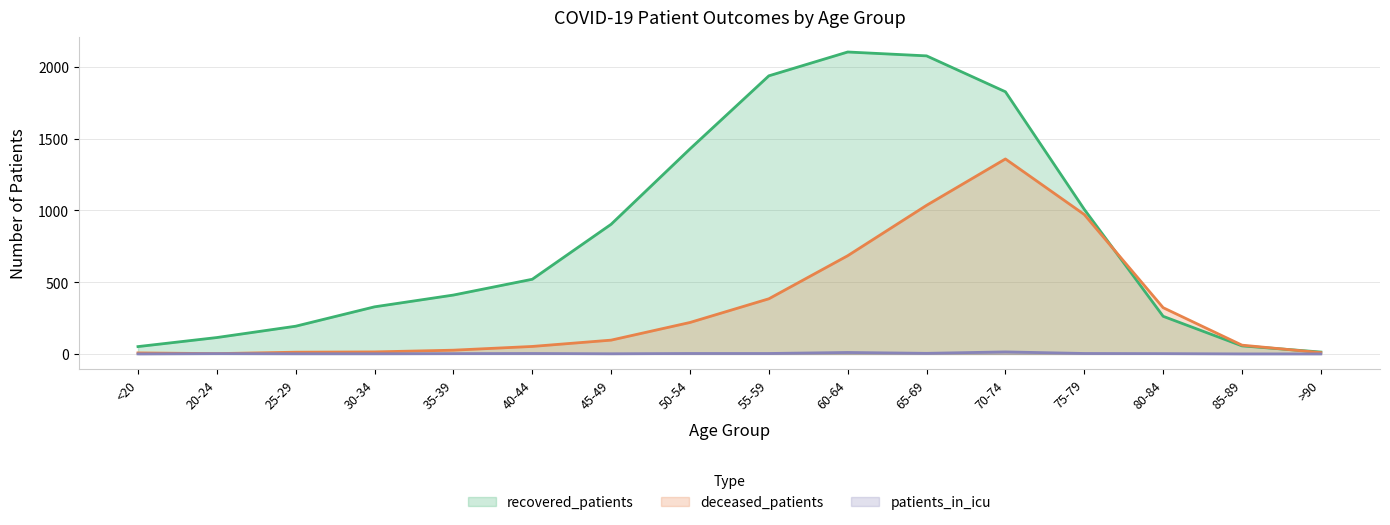

Does the chart have visible grid lines?

Yes